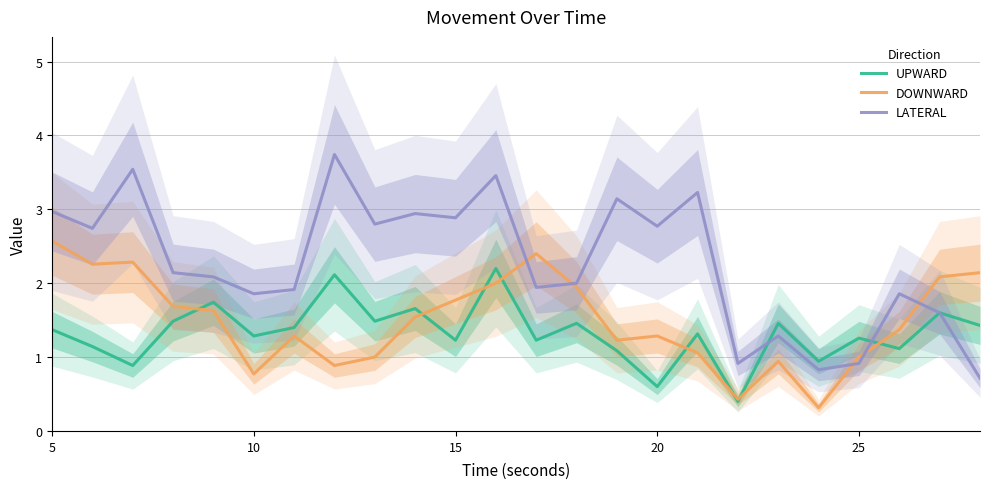

How many values in the UPWARD series exceed 1?

20